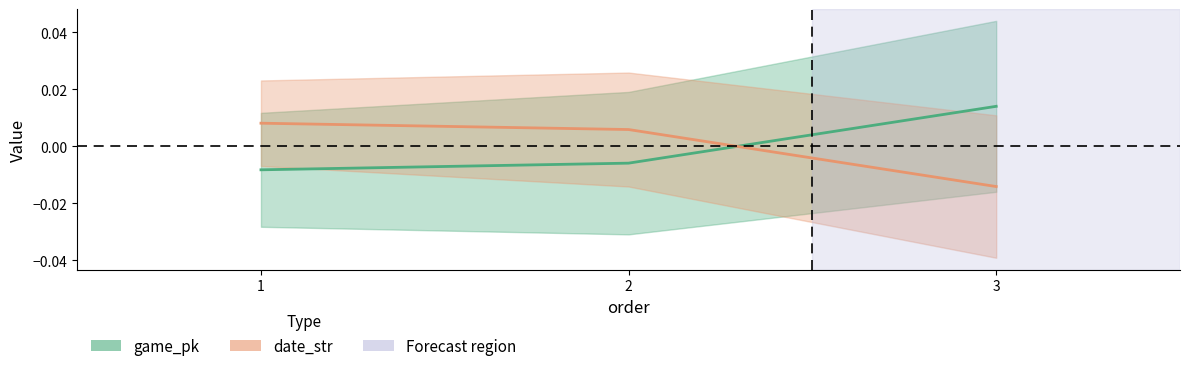

Which series has the largest range (max minus min)?

game_pk